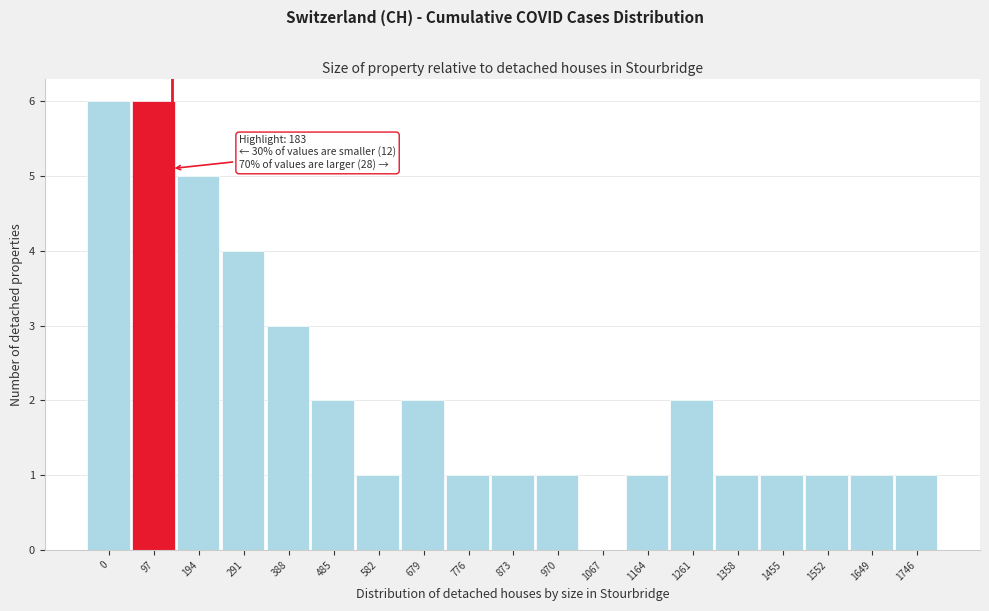

Reading right to left, what are all the values shown in this chart?

1746=1	1649=1	1552=1	1455=1	1358=1	1261=2	1164=1	1067=0	970=1	873=1	776=1	679=2	582=1	485=2	388=3	291=4	194=5	97=6	0=6